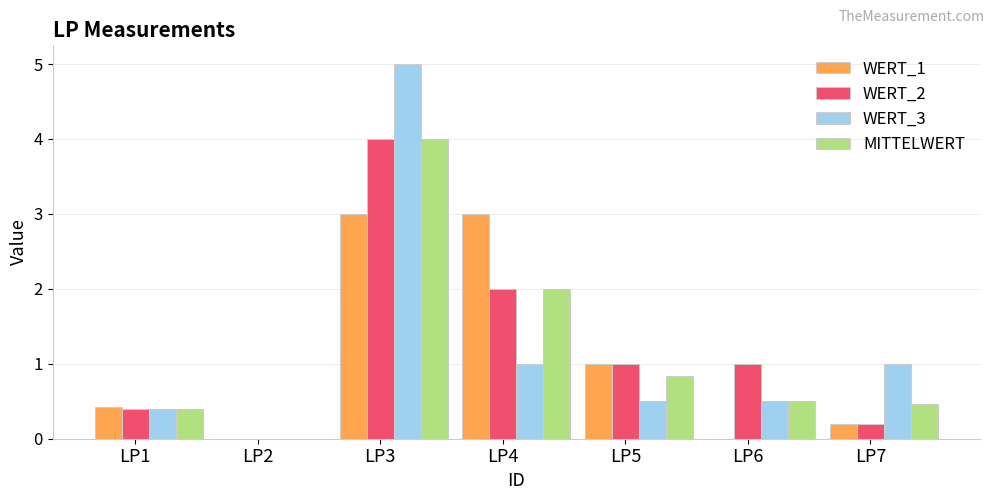

The value of MITTELWERT at LP4 is 3.0. True or false?

False